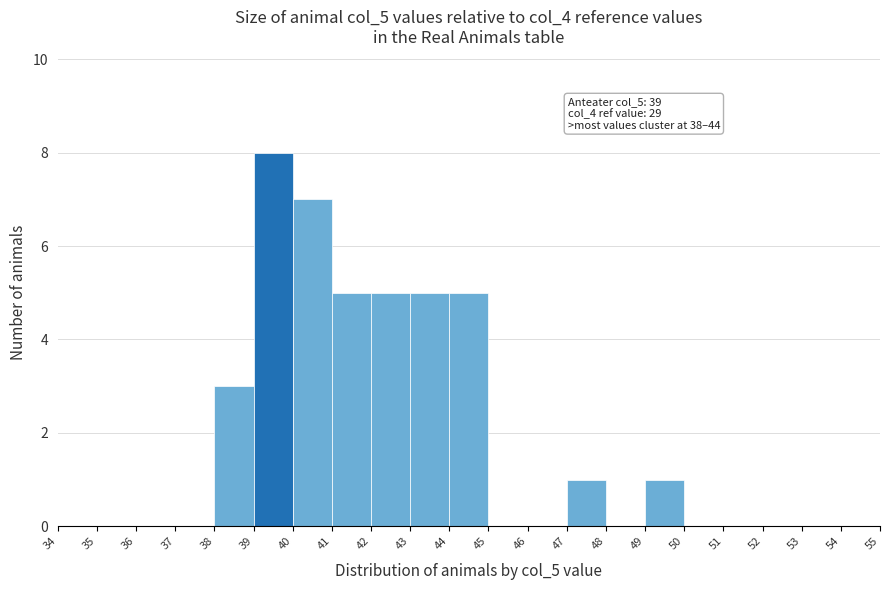

Over which range of the x-axis is the bar tallest?

39 to 40